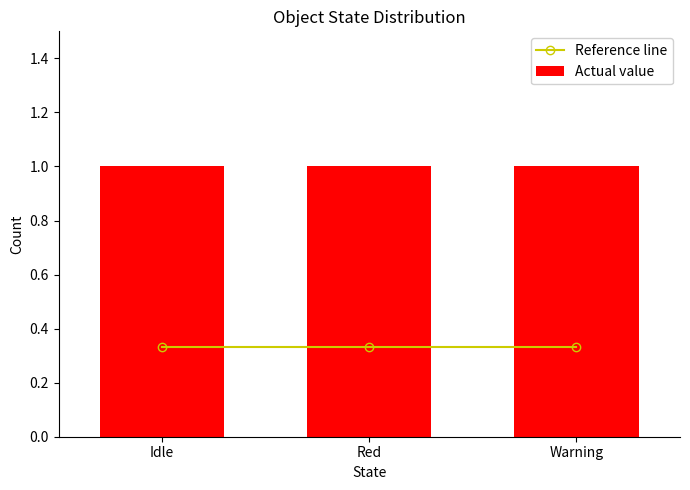

What are all the series names shown in the legend?

Reference line, Actual value